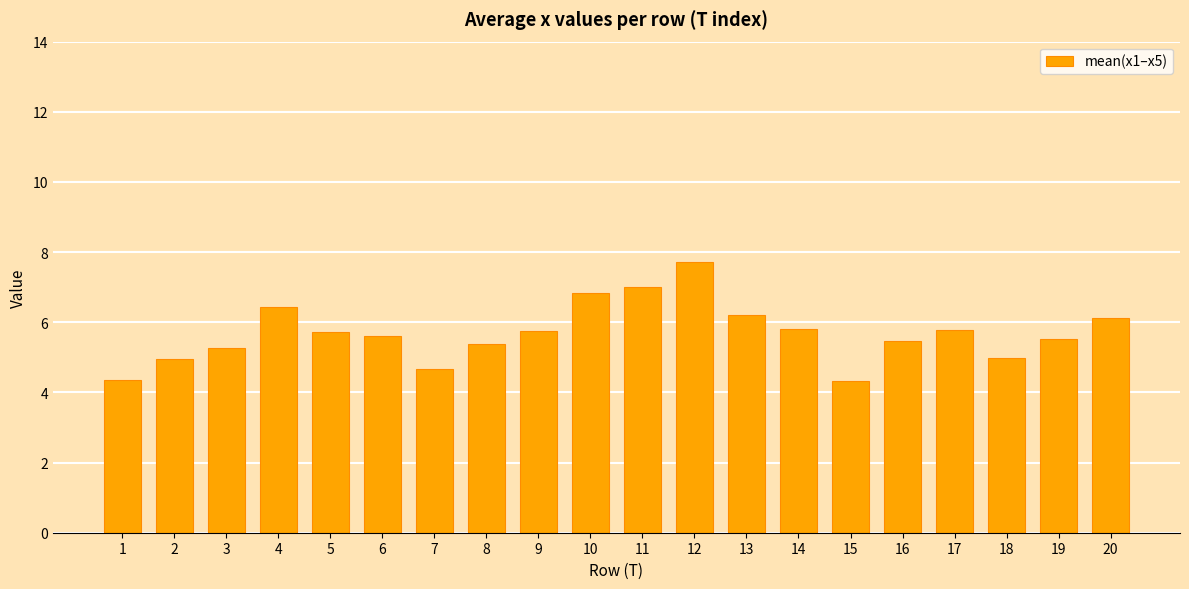

What is the maximum value shown in the chart?

7.7